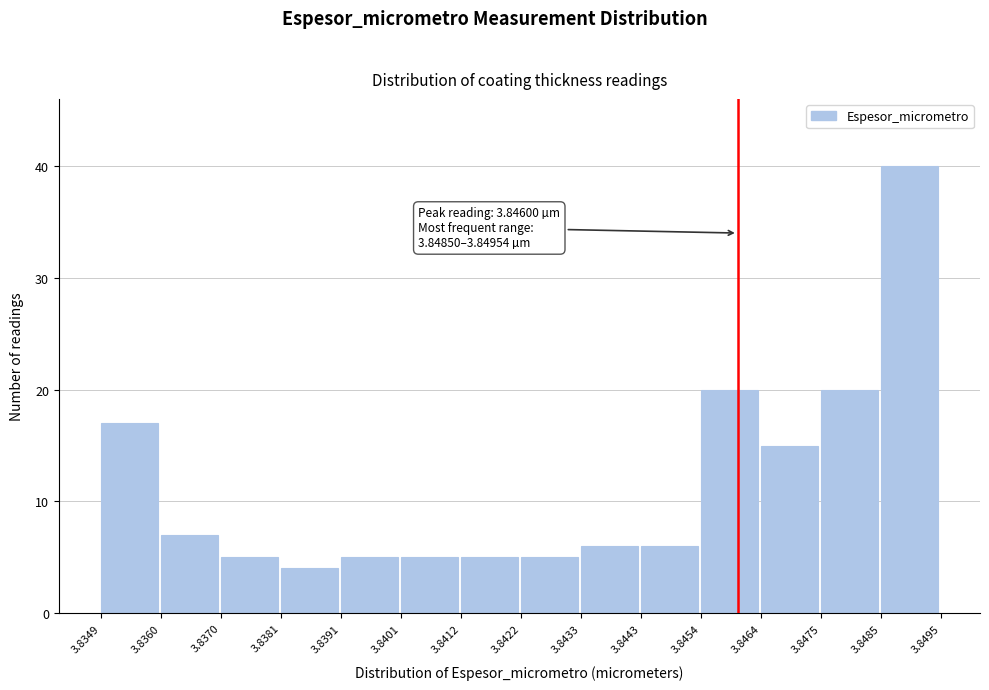

Which range on the x-axis has the tallest bar?

3.8485 to 3.8495